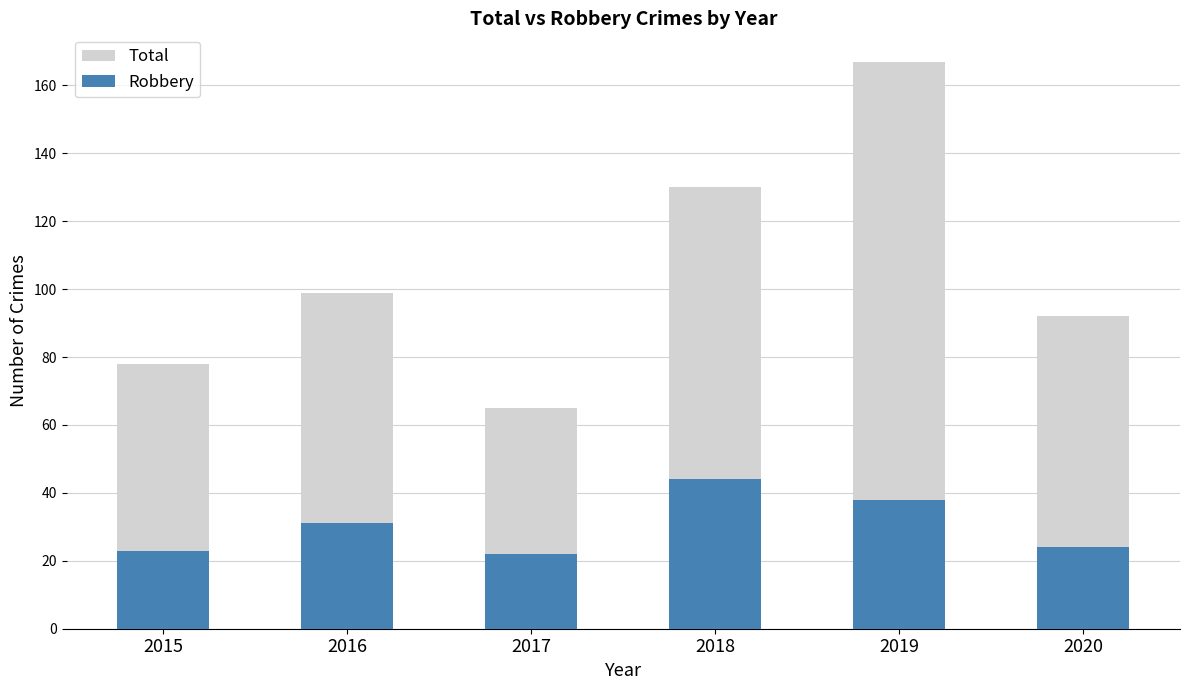

How many values in the Total series are below 99?

3